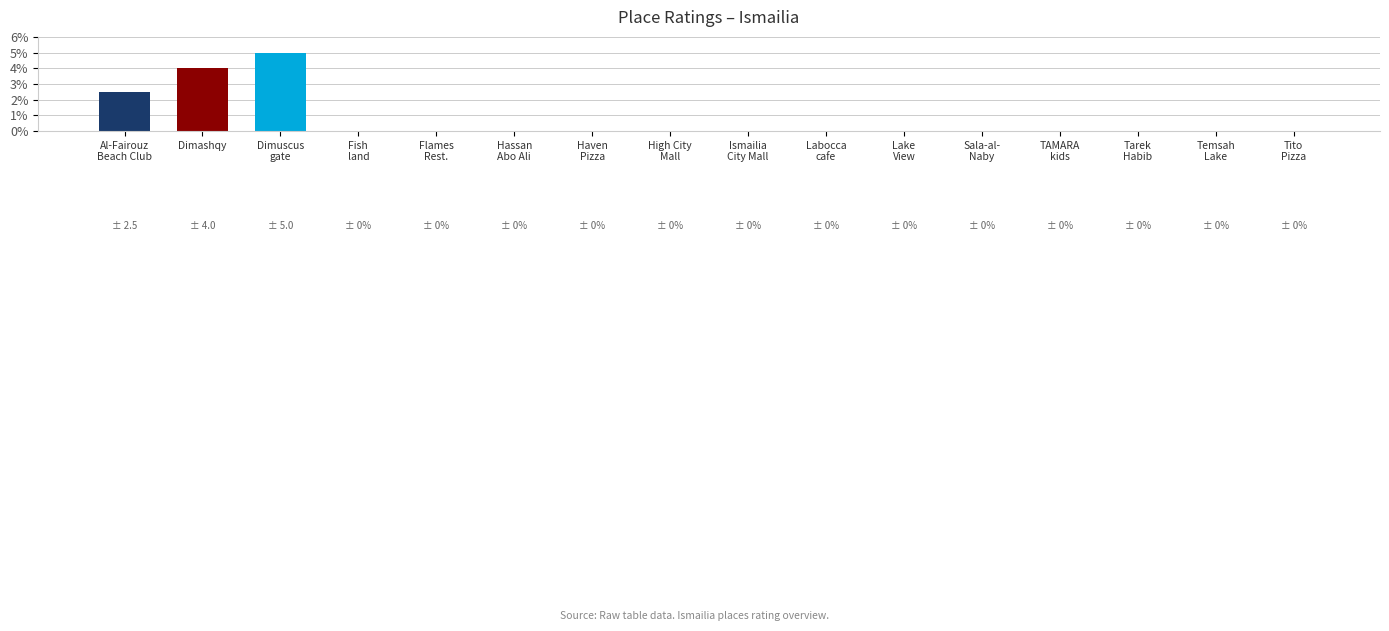

What is the greatest value displayed?

5.0